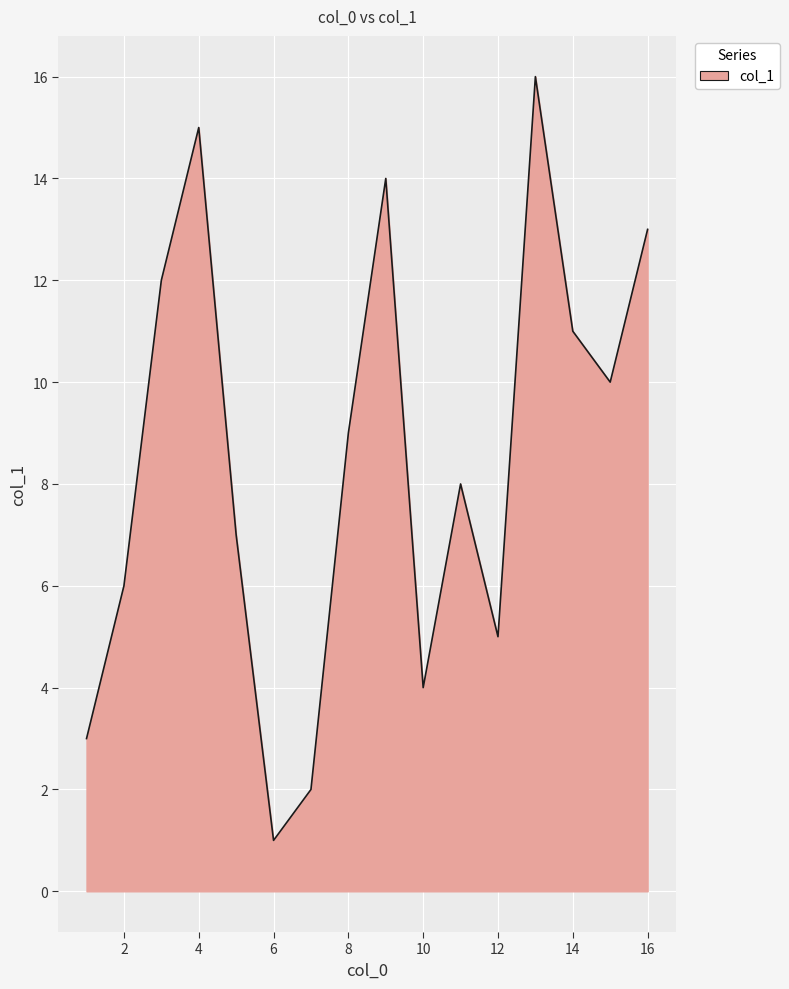

What is the maximum value shown in the chart?

16